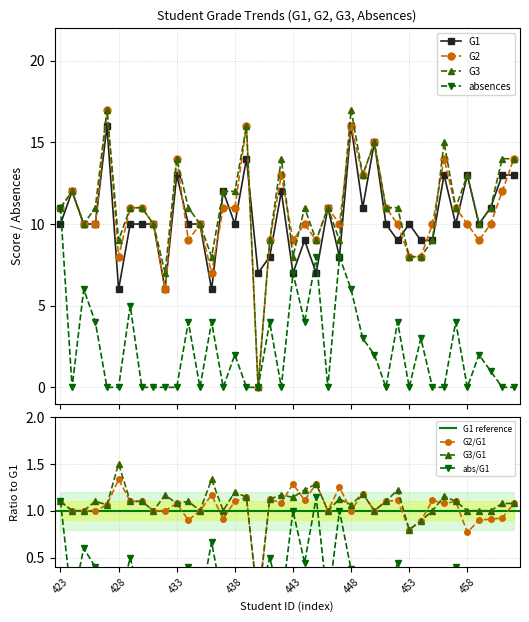

Between which two adjacent categories do G2 and G1 first intersect?

433 and 434